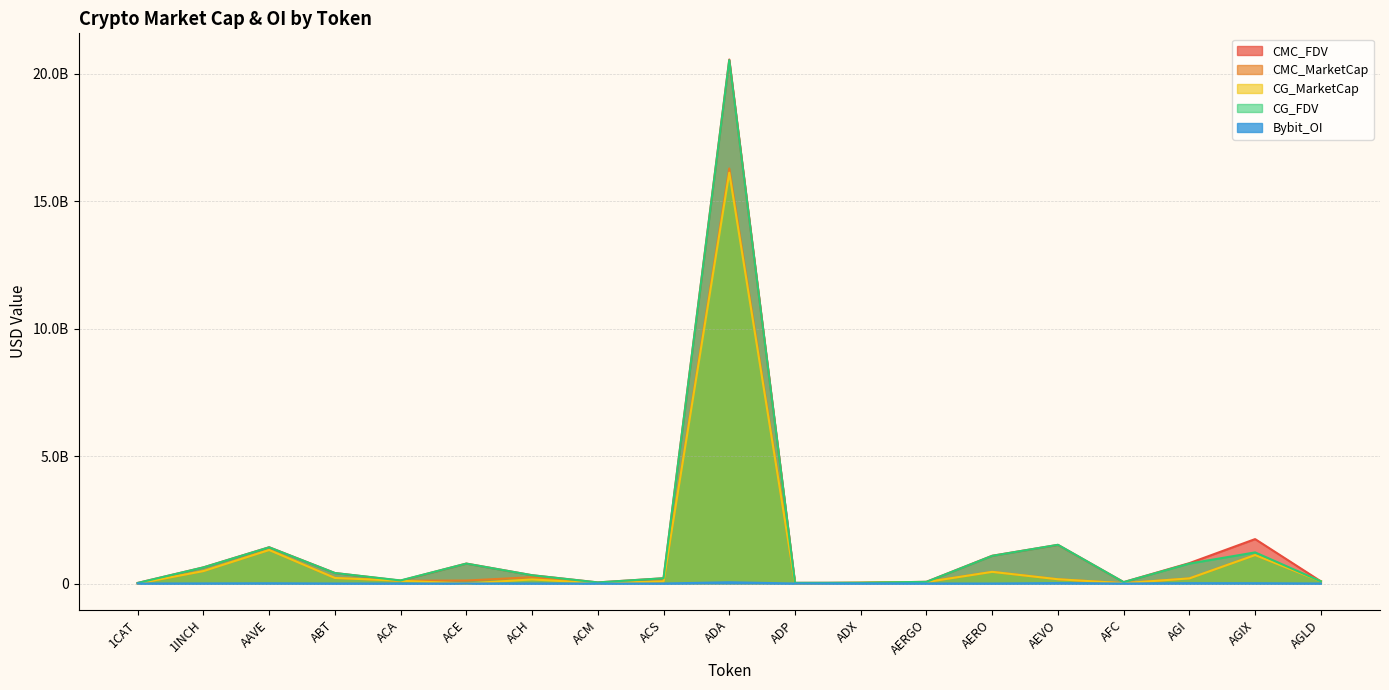

What position from the right is ACS?

11